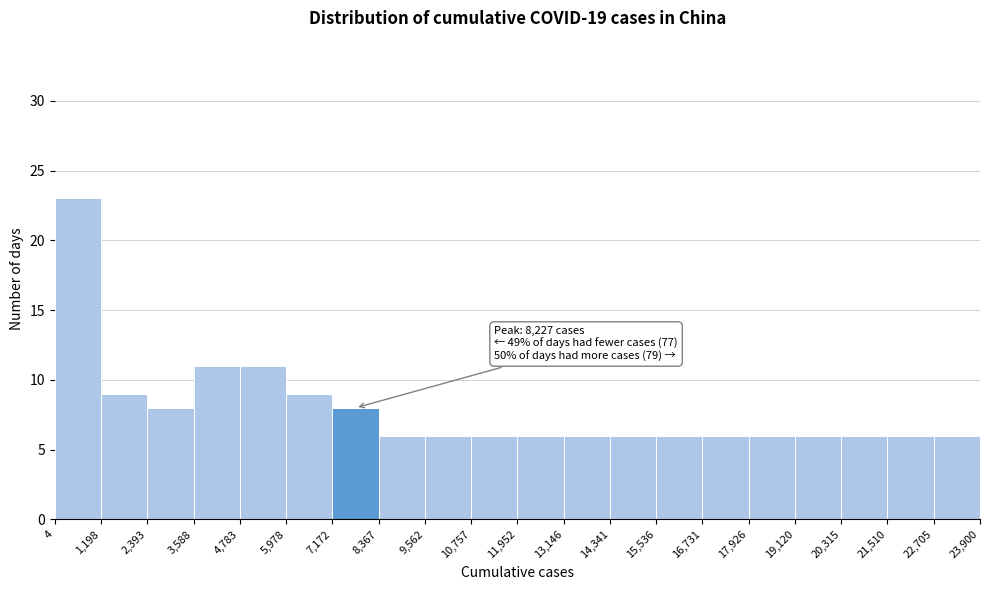

Over which range of the x-axis is the bar tallest?

4 to 1,198